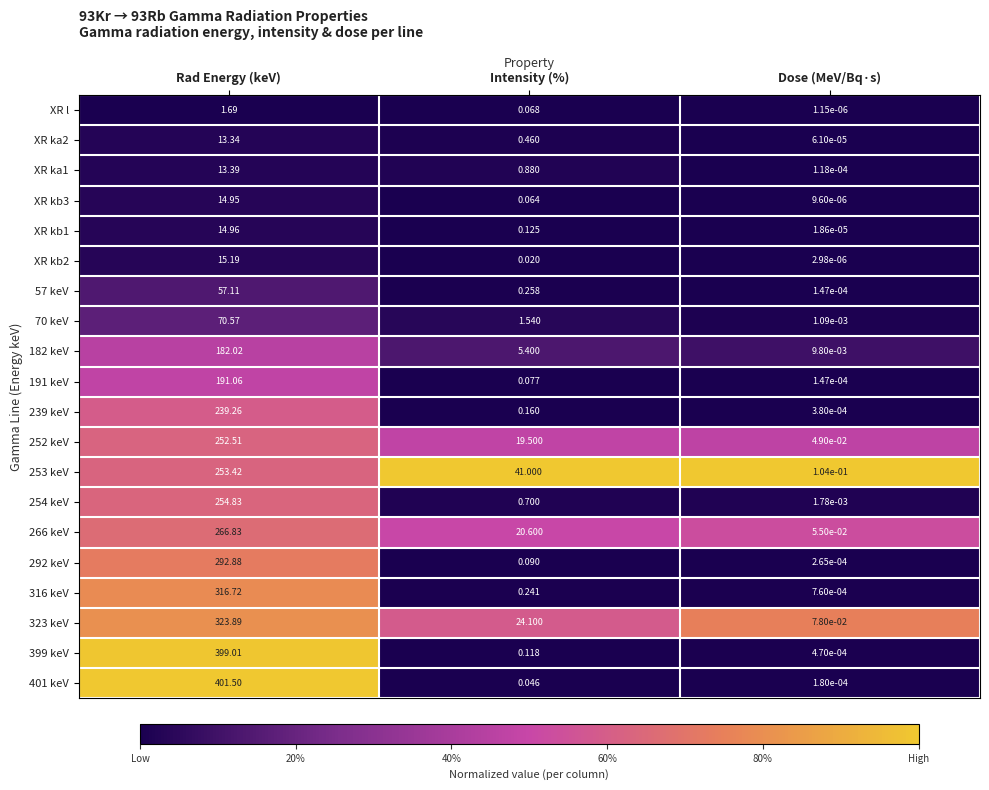

Rank the categories by 252 keV value from highest to lowest.

Rad Energy (keV), Intensity (%), Dose (MeV/Bq·s)